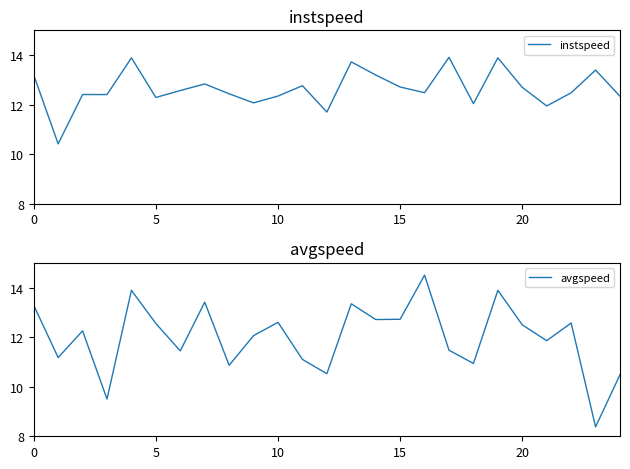

The value of instspeed at 0 is 8.3. True or false?

False